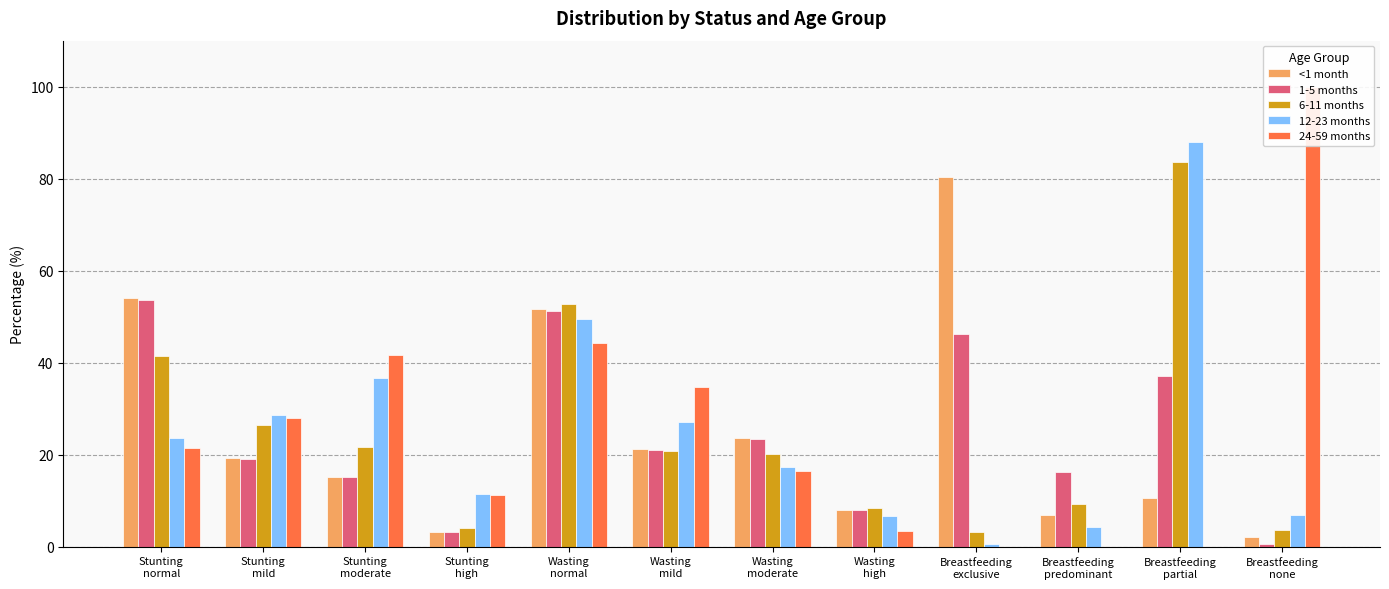

What are all the series names shown in the legend?

<1 month, 1-5 months, 6-11 months, 12-23 months, 24-59 months